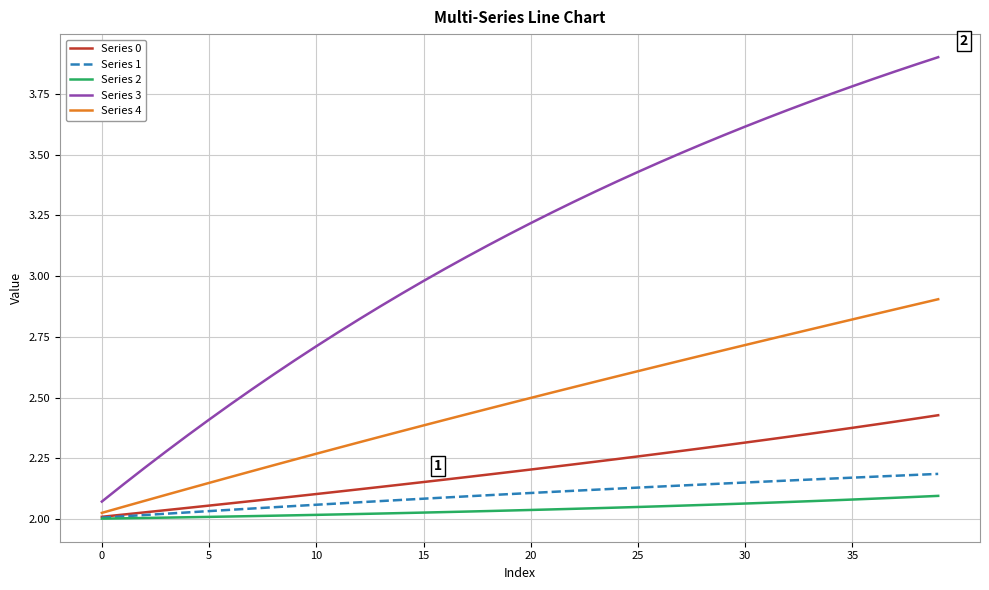

Does the chart display data point markers on the line(s)?

No